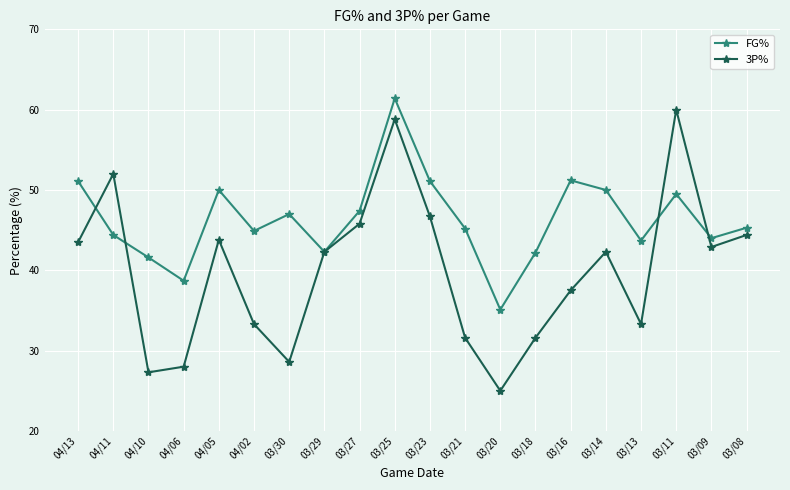

Which series ends up on top after the final intersection of FG% and 3P%?

FG%